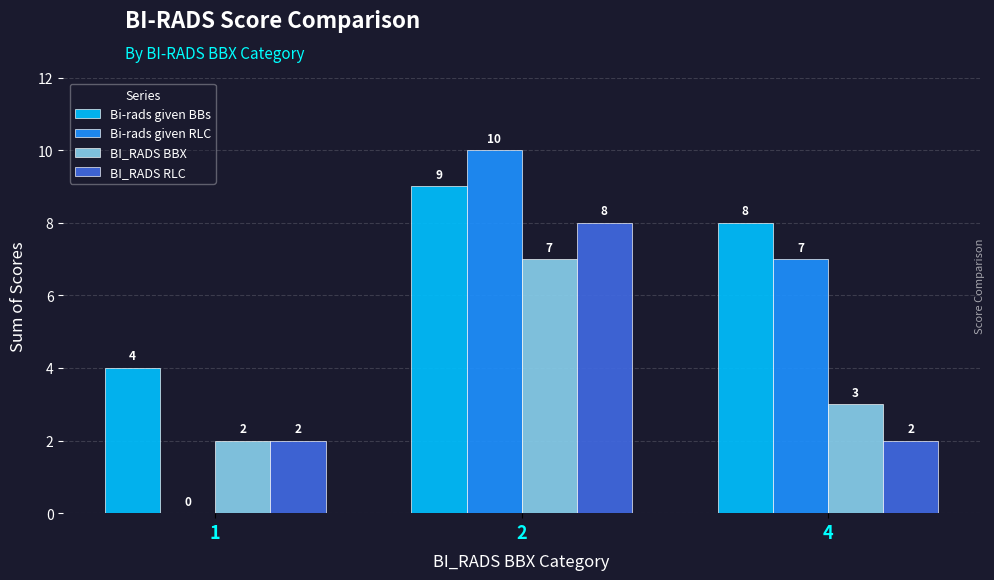

What is the maximum value shown in the chart?

10